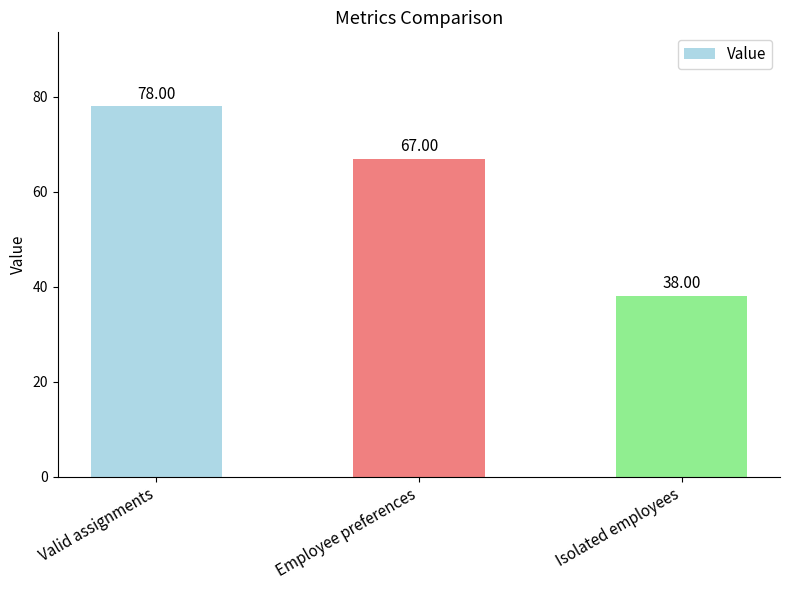

Rank the categories by value from lowest to highest.

Isolated employees, Employee preferences, Valid assignments